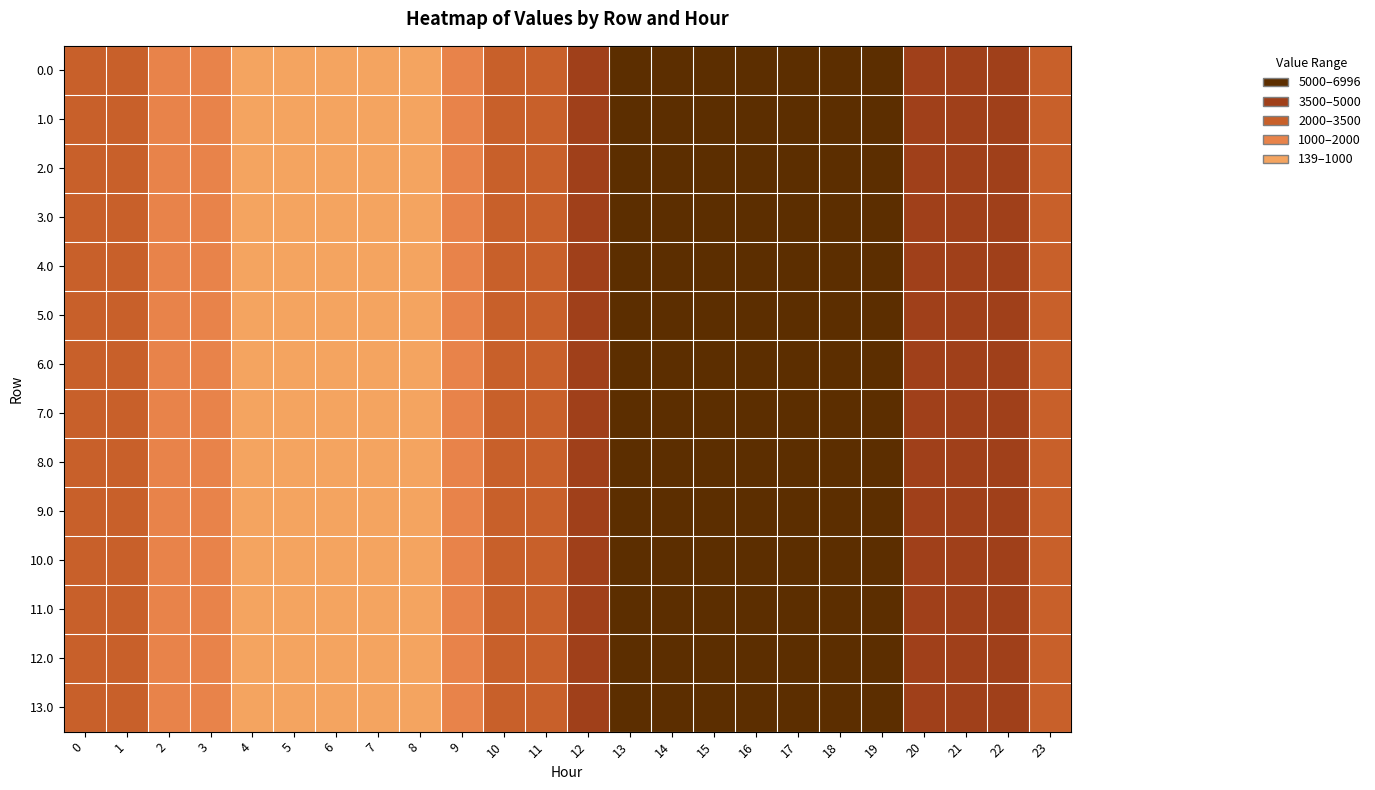

At how many categories does at least one series exceed 2443?

15